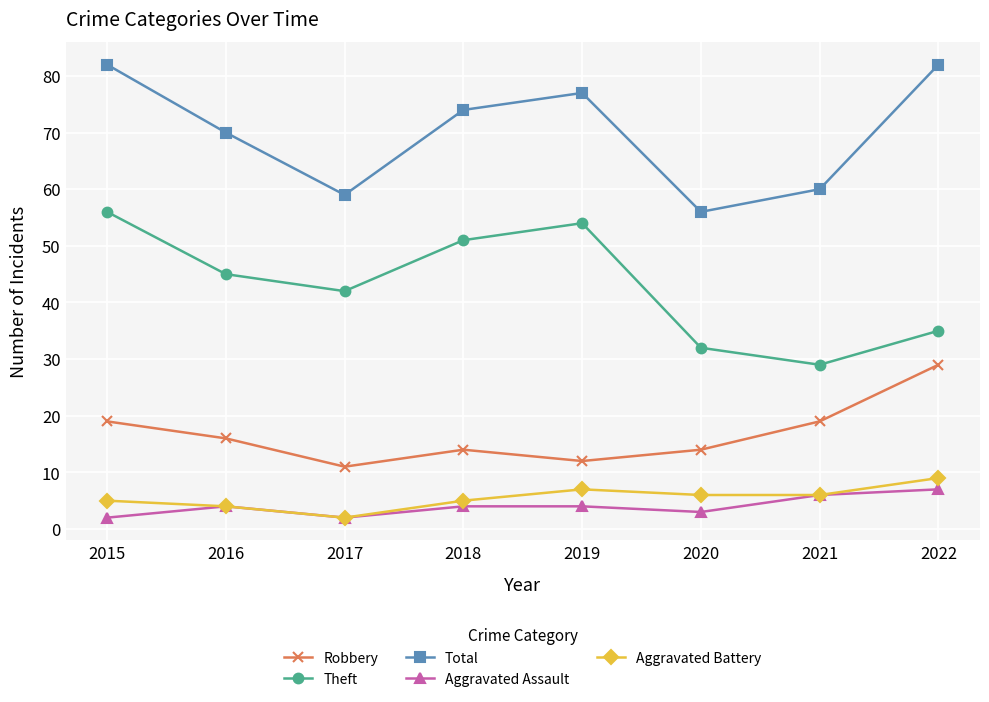

List the series in order of their peak value, highest first.

Total, Theft, Robbery, Aggravated Battery, Aggravated Assault